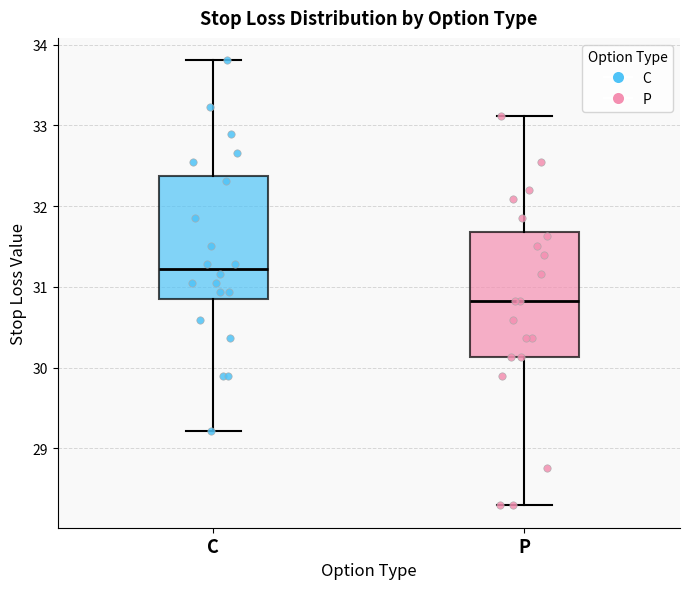

Reading left to right, read every box against the y-axis: the position of its median line, the range the box covers, and the ends of its whiskers. The values are not printed on the chart, so give them approximately, as read against the axis.

C: median 31.2, box 30.8 to 32.4, whiskers 29.2 to 33.8
P: median 30.8, box 30.1 to 31.7, whiskers 28.3 to 33.1